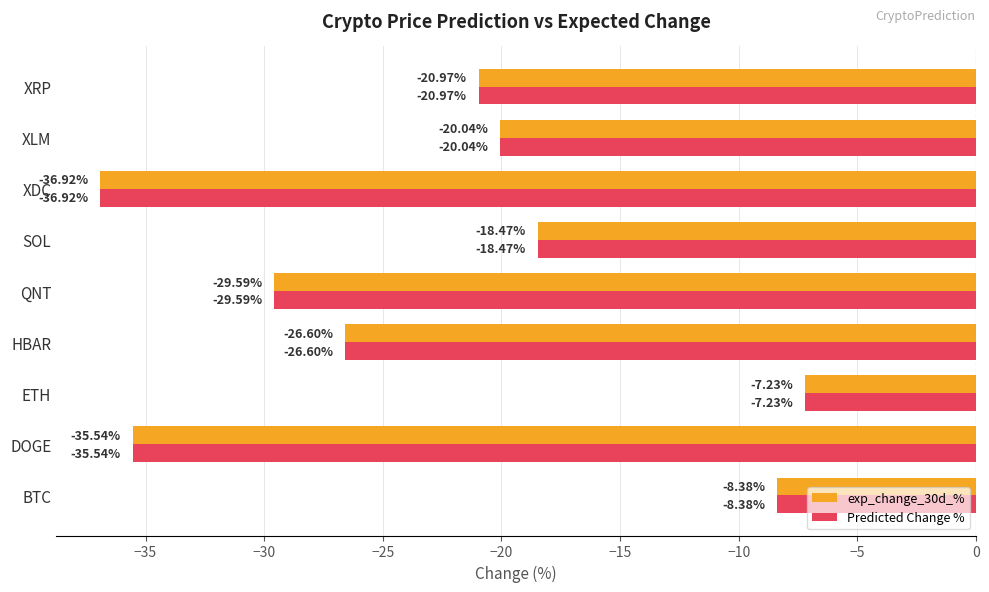

Rank the categories by Predicted Change % value from highest to lowest.

ETH, BTC, SOL, XLM, XRP, HBAR, QNT, DOGE, XDC